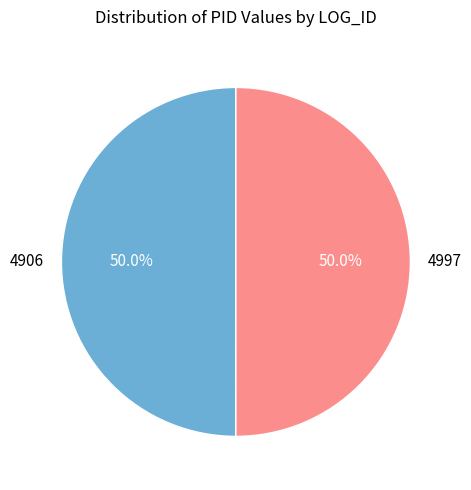

What percentage is the 4906 slice, to the nearest percent?

50%